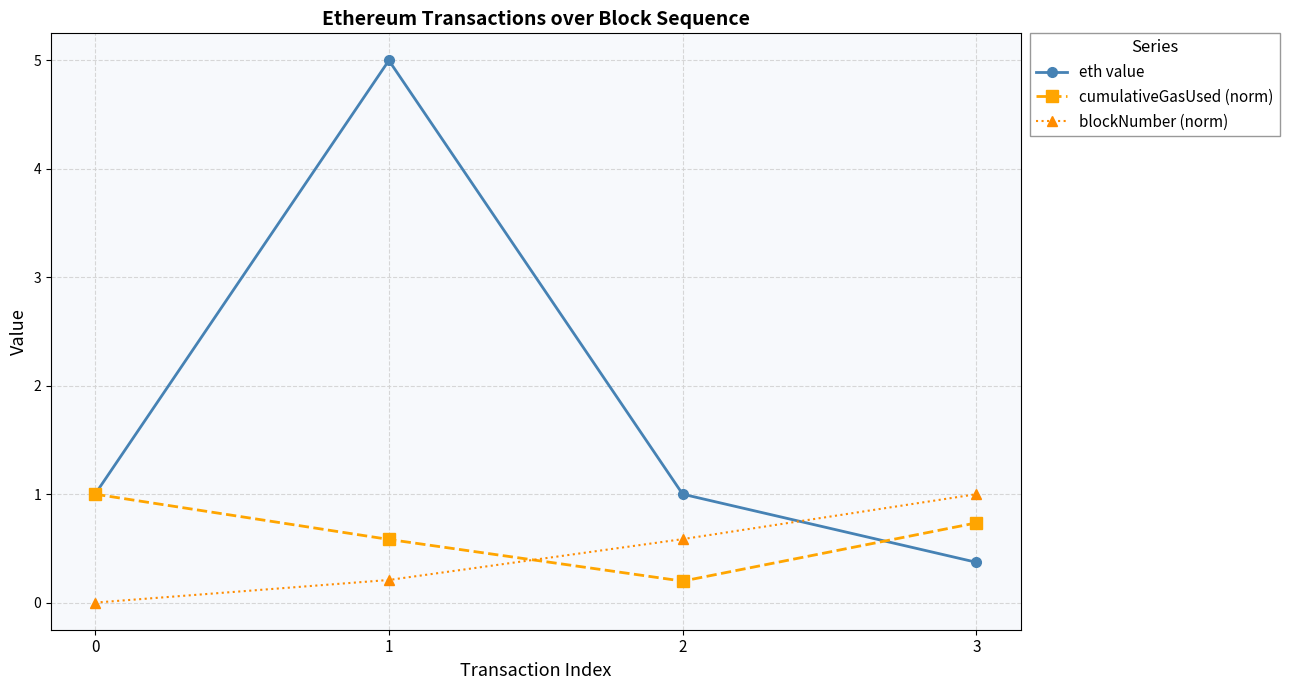

Count the number of data series in this chart.

3